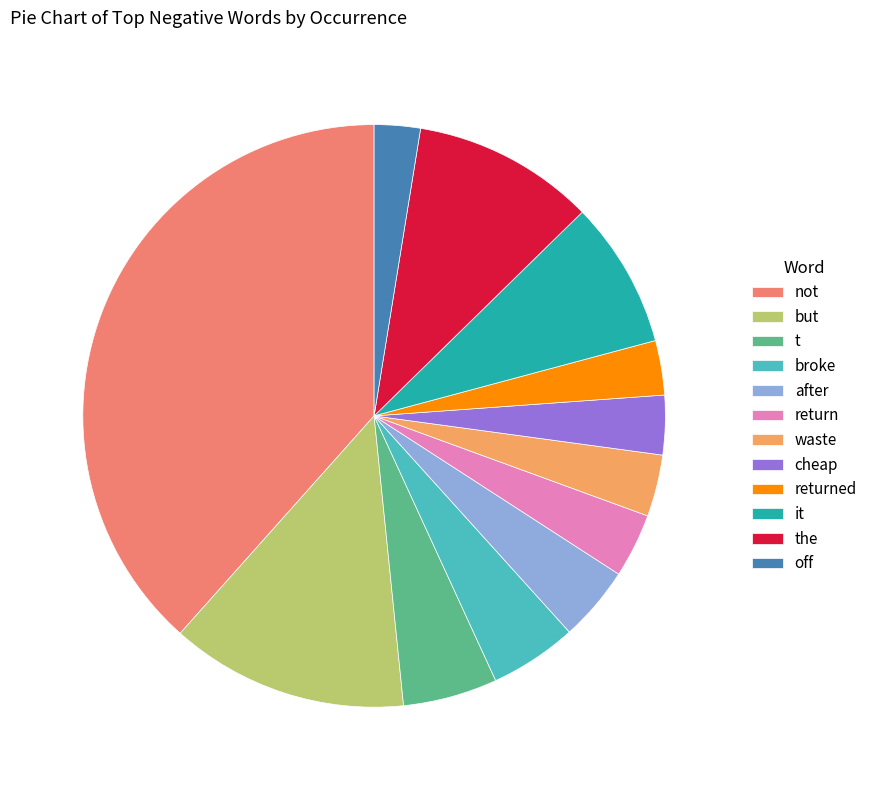

Is there any slice that represents more than half of the pie?

No